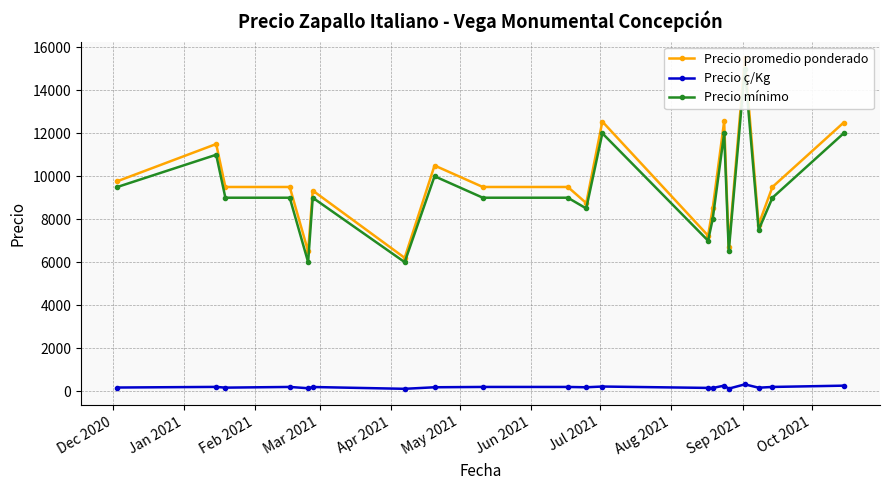

What are all the series names shown in the legend?

Precio promedio ponderado, Precio ç/Kg, Precio mínimo